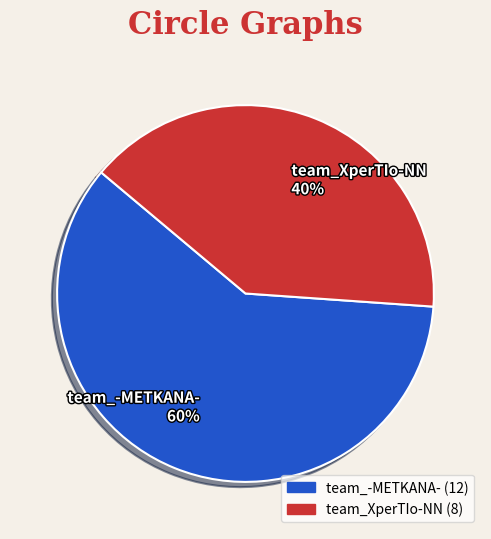

What is the largest slice in the pie chart?

team_-METKANA-